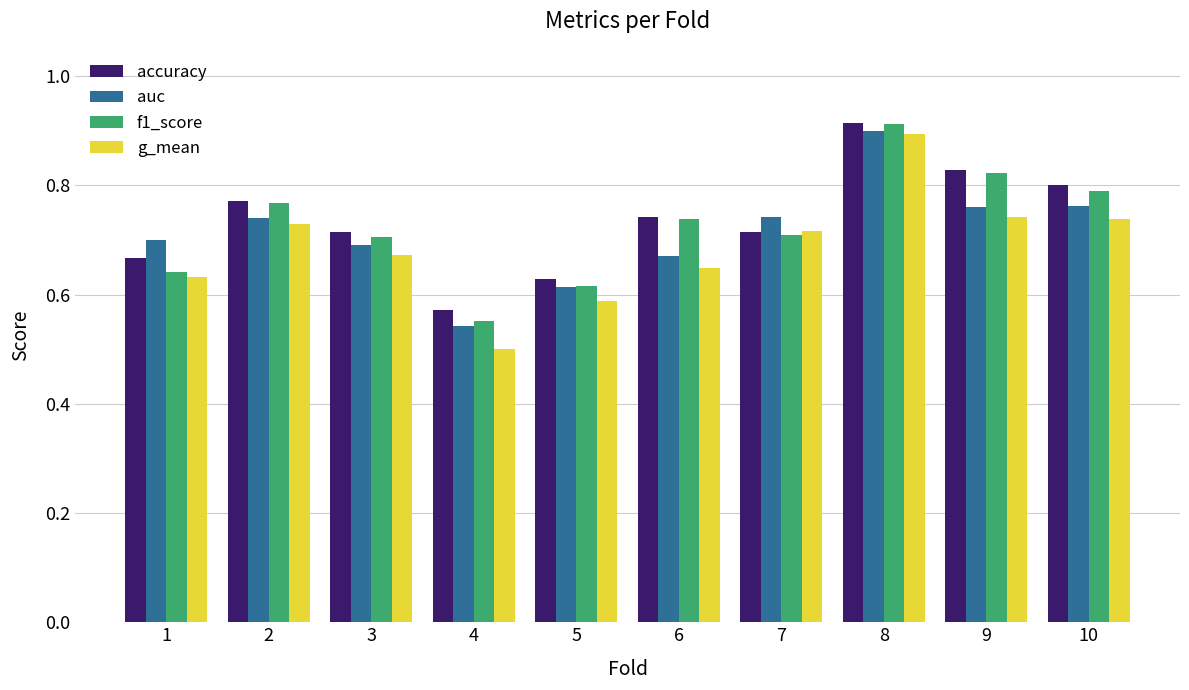

At how many categories does at least one series exceed 0?

10